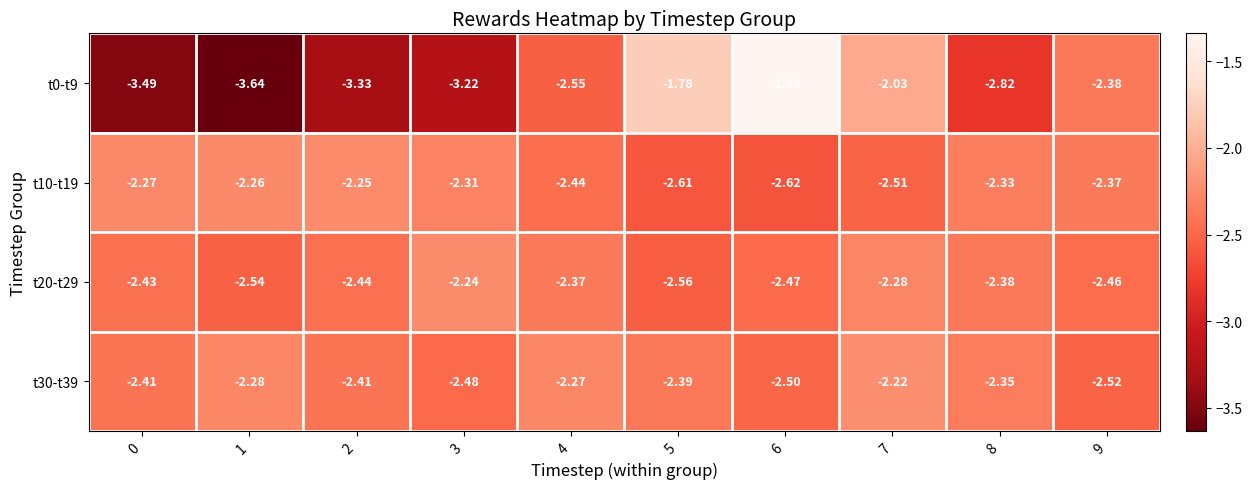

Is the value of t30-t39 at 3 greater than the value of t0-t9 at 6?

No